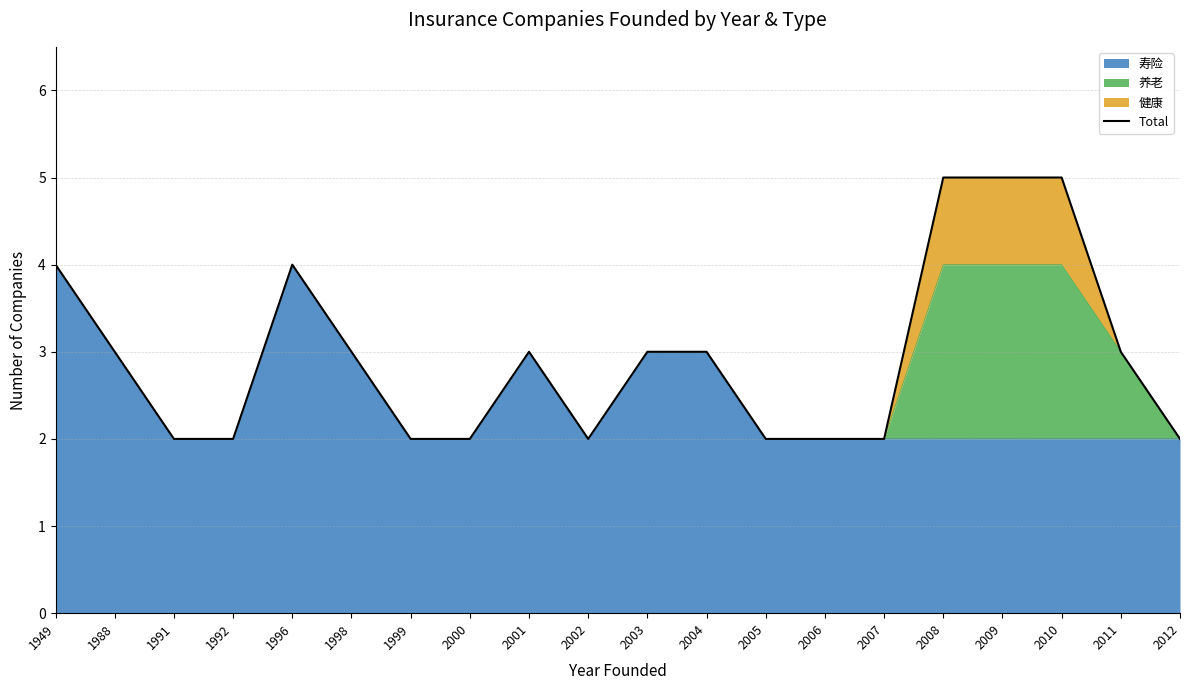

At which label is the value closest to 3?

1988